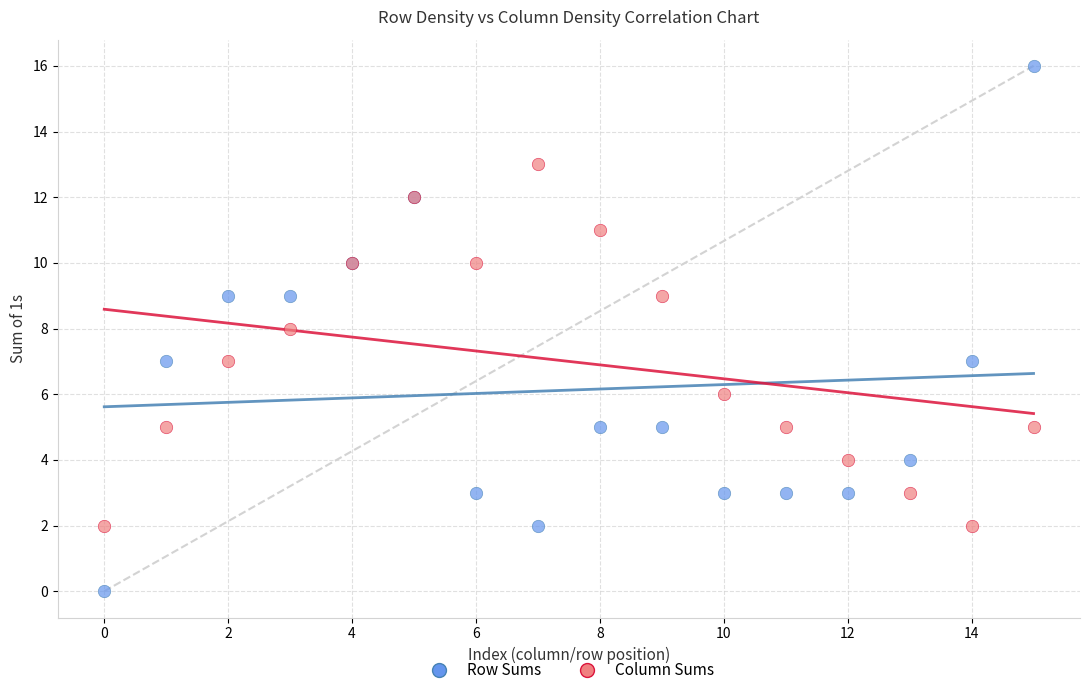

Which series reaches the maximum Y coordinate?

Row Sums